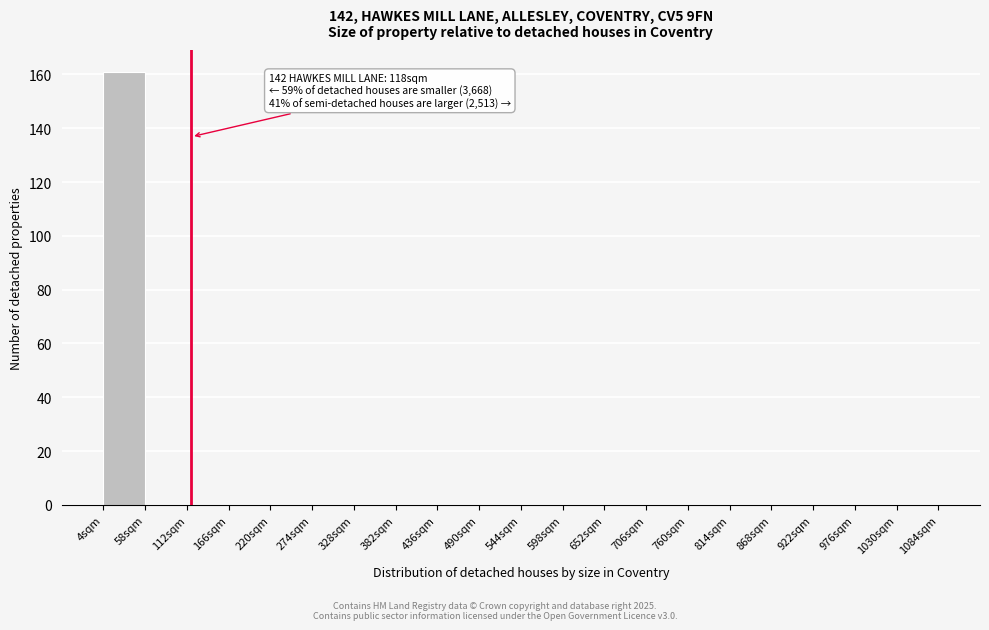

Over which range of the x-axis is the bar tallest?

4 to 58